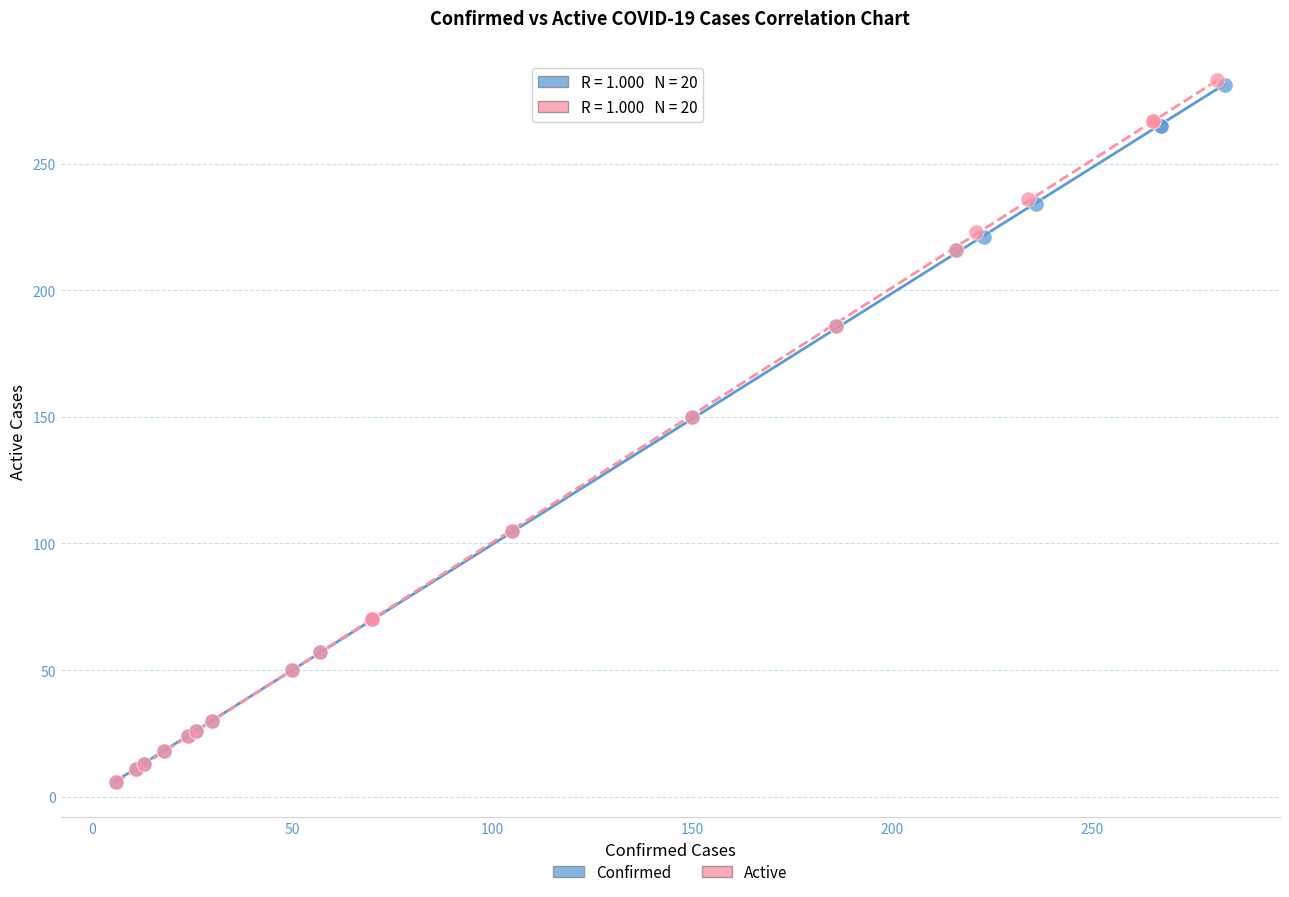

What are all the series names shown in the legend?

Confirmed, Active